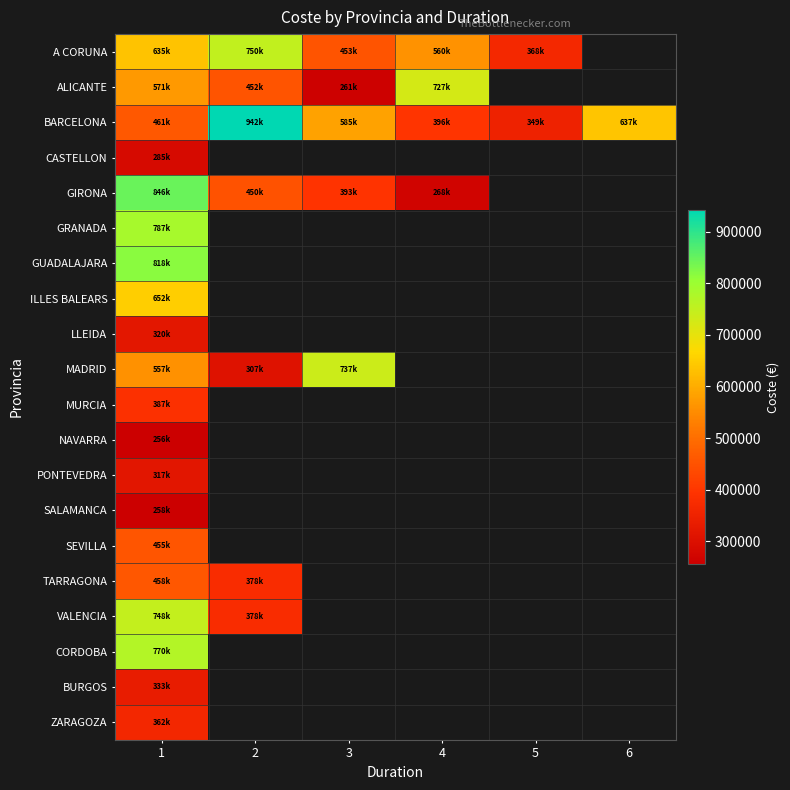

Which has a higher value, 1 or 4?

1